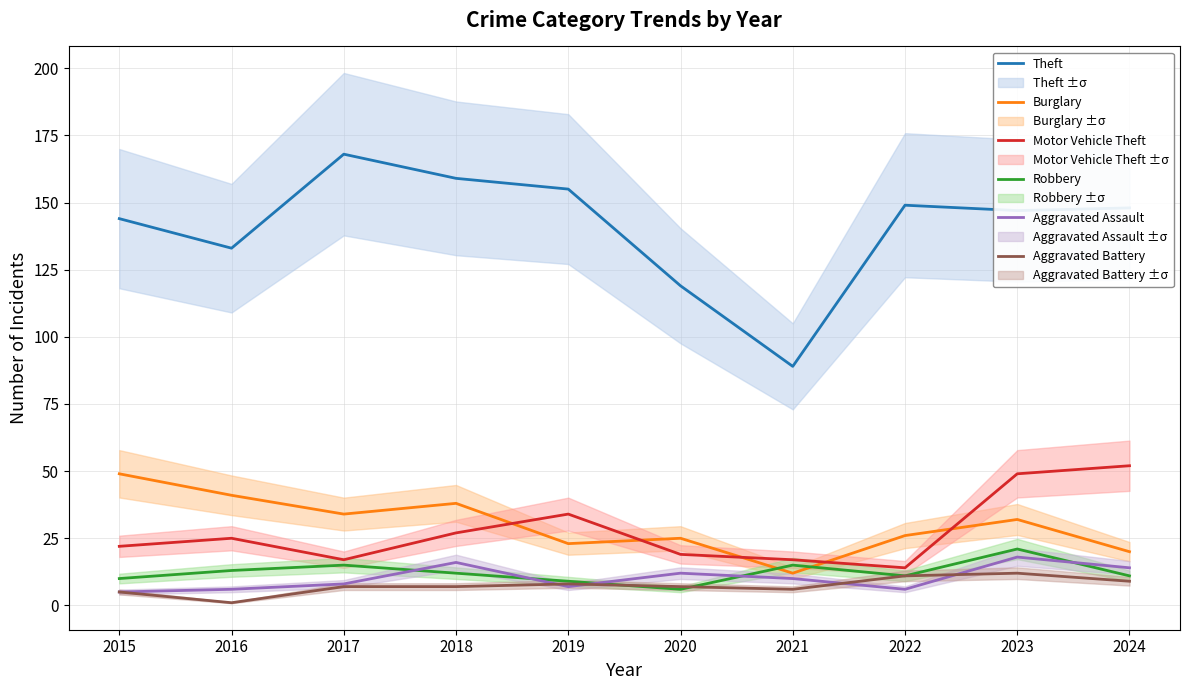

Is the value of Burglary at 2023 greater than the value of Theft at 2019?

No